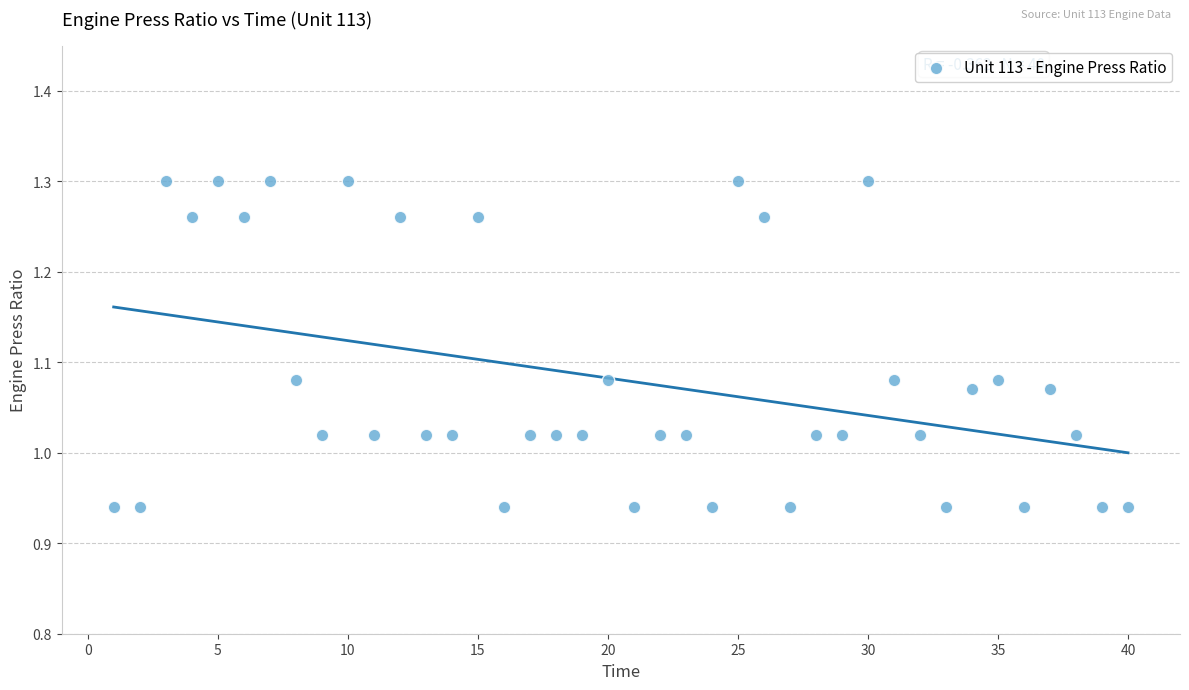

What is the range of X values (max minus min)?

39.0